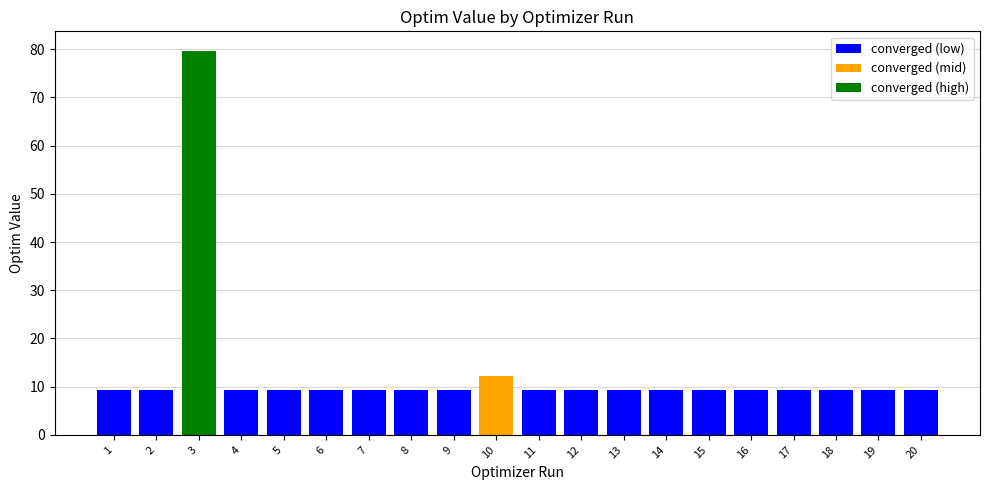

The value at 8 is 9.3. True or false?

True